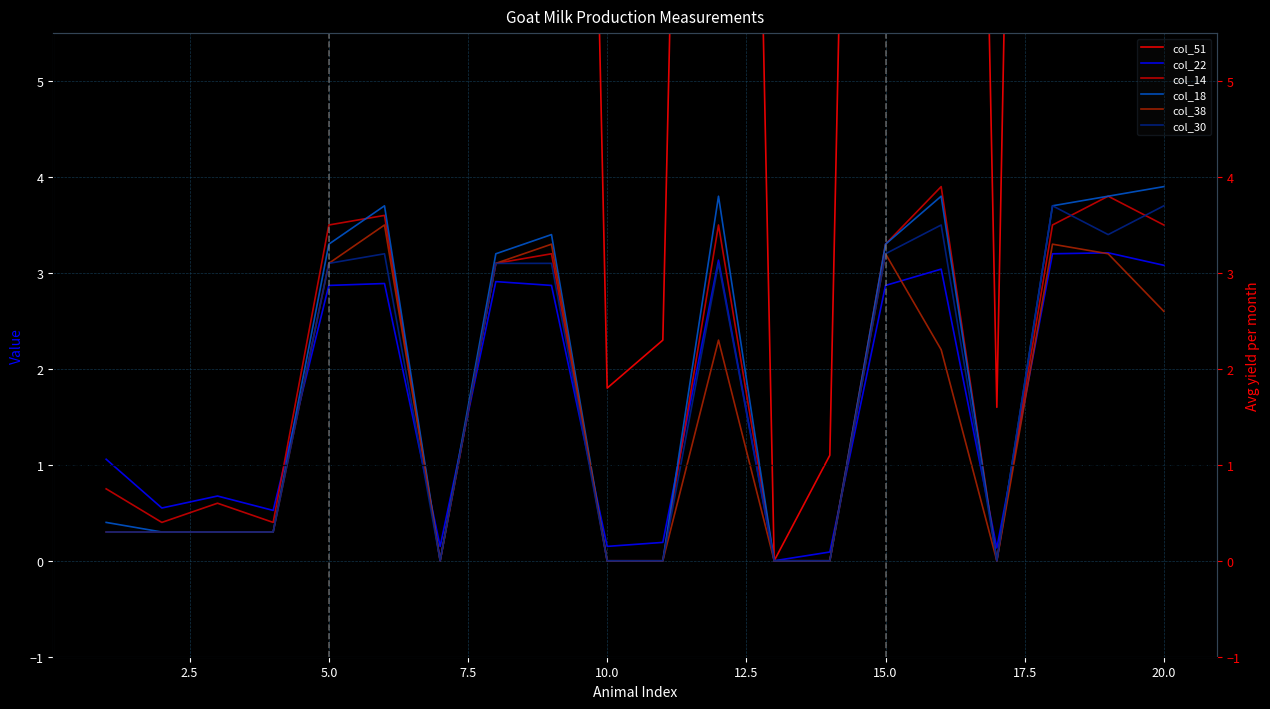

Which series has the widest spread of values?

col_51